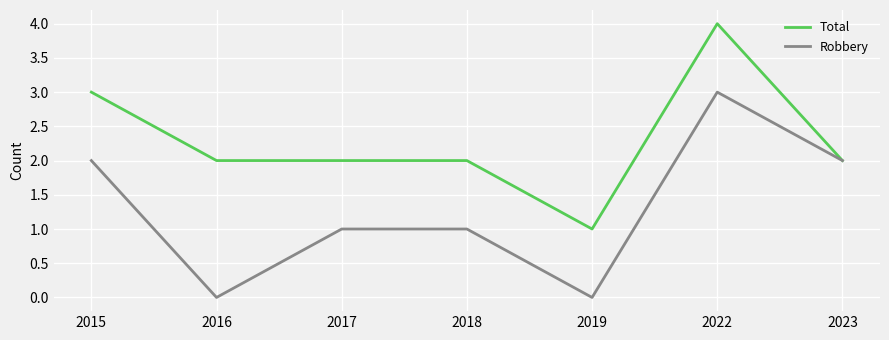

Reading left to right, transcribe all the data shown in this chart.

Total: 3	2	2	2	1	4	2
Robbery: 2	0	1	1	0	3	2